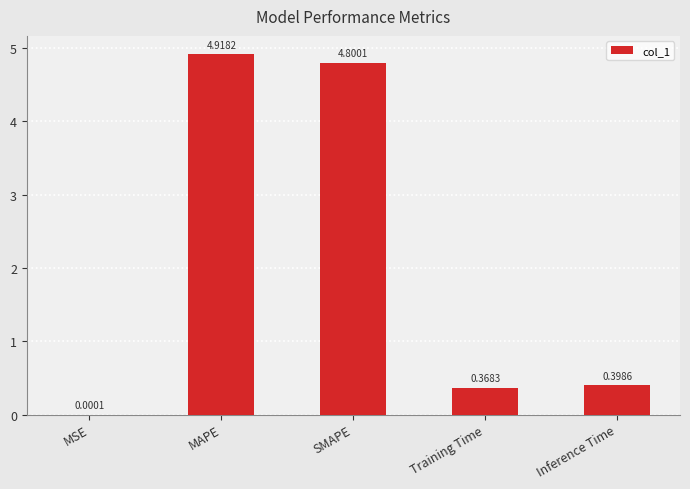

Which category has the highest value across all series?

MAPE